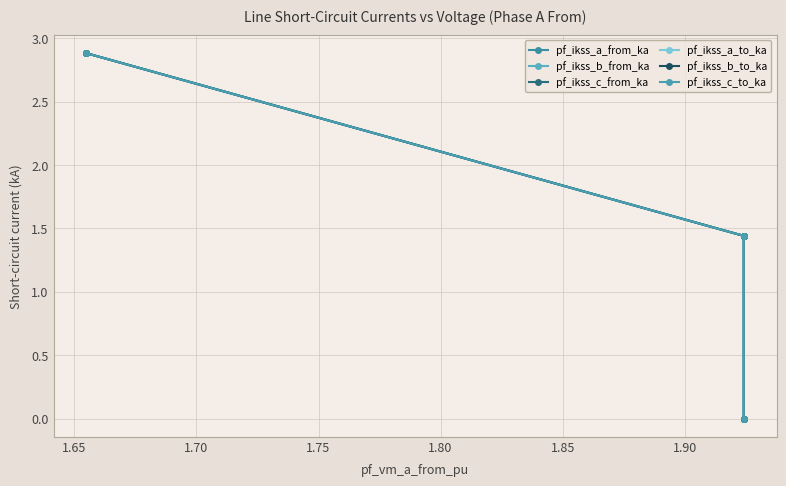

How many positive values does the pf_ikss_b_to_ka series have?

3